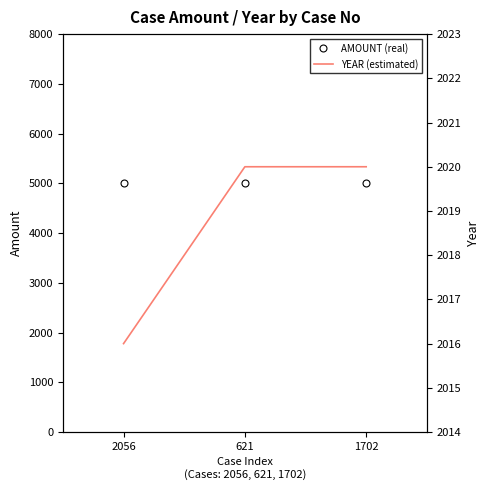

The value of YEAR (estimated) at 2056 is 3126. True or false?

False